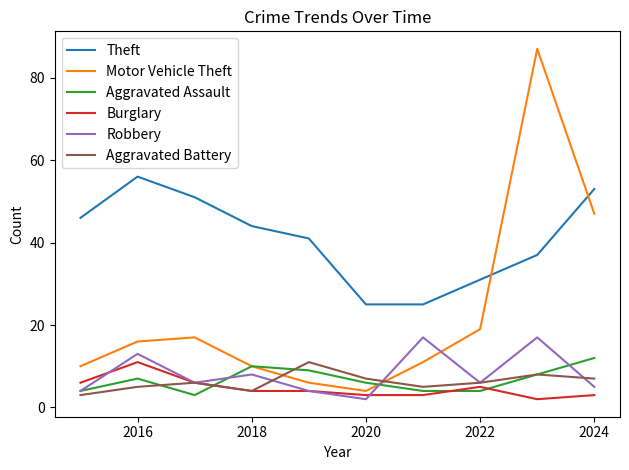

What is the greatest value displayed?

87